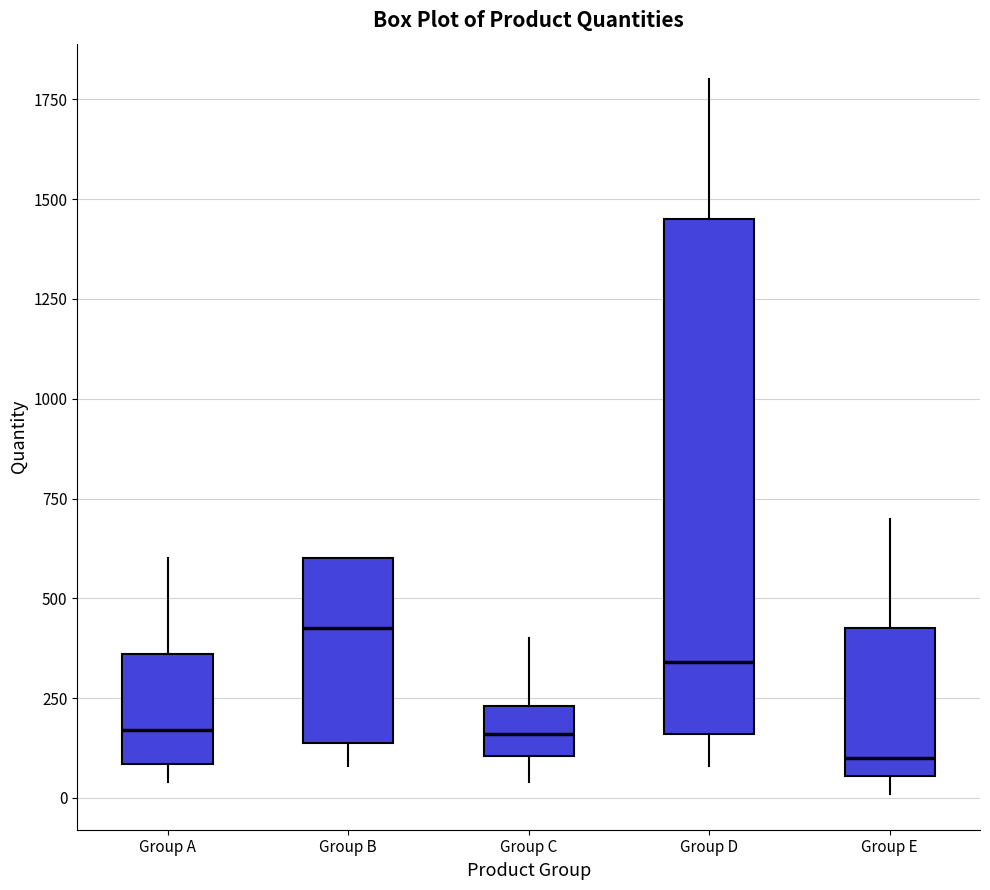

Comparing the boxes themselves (not the whiskers), which one is the tallest?

Group D